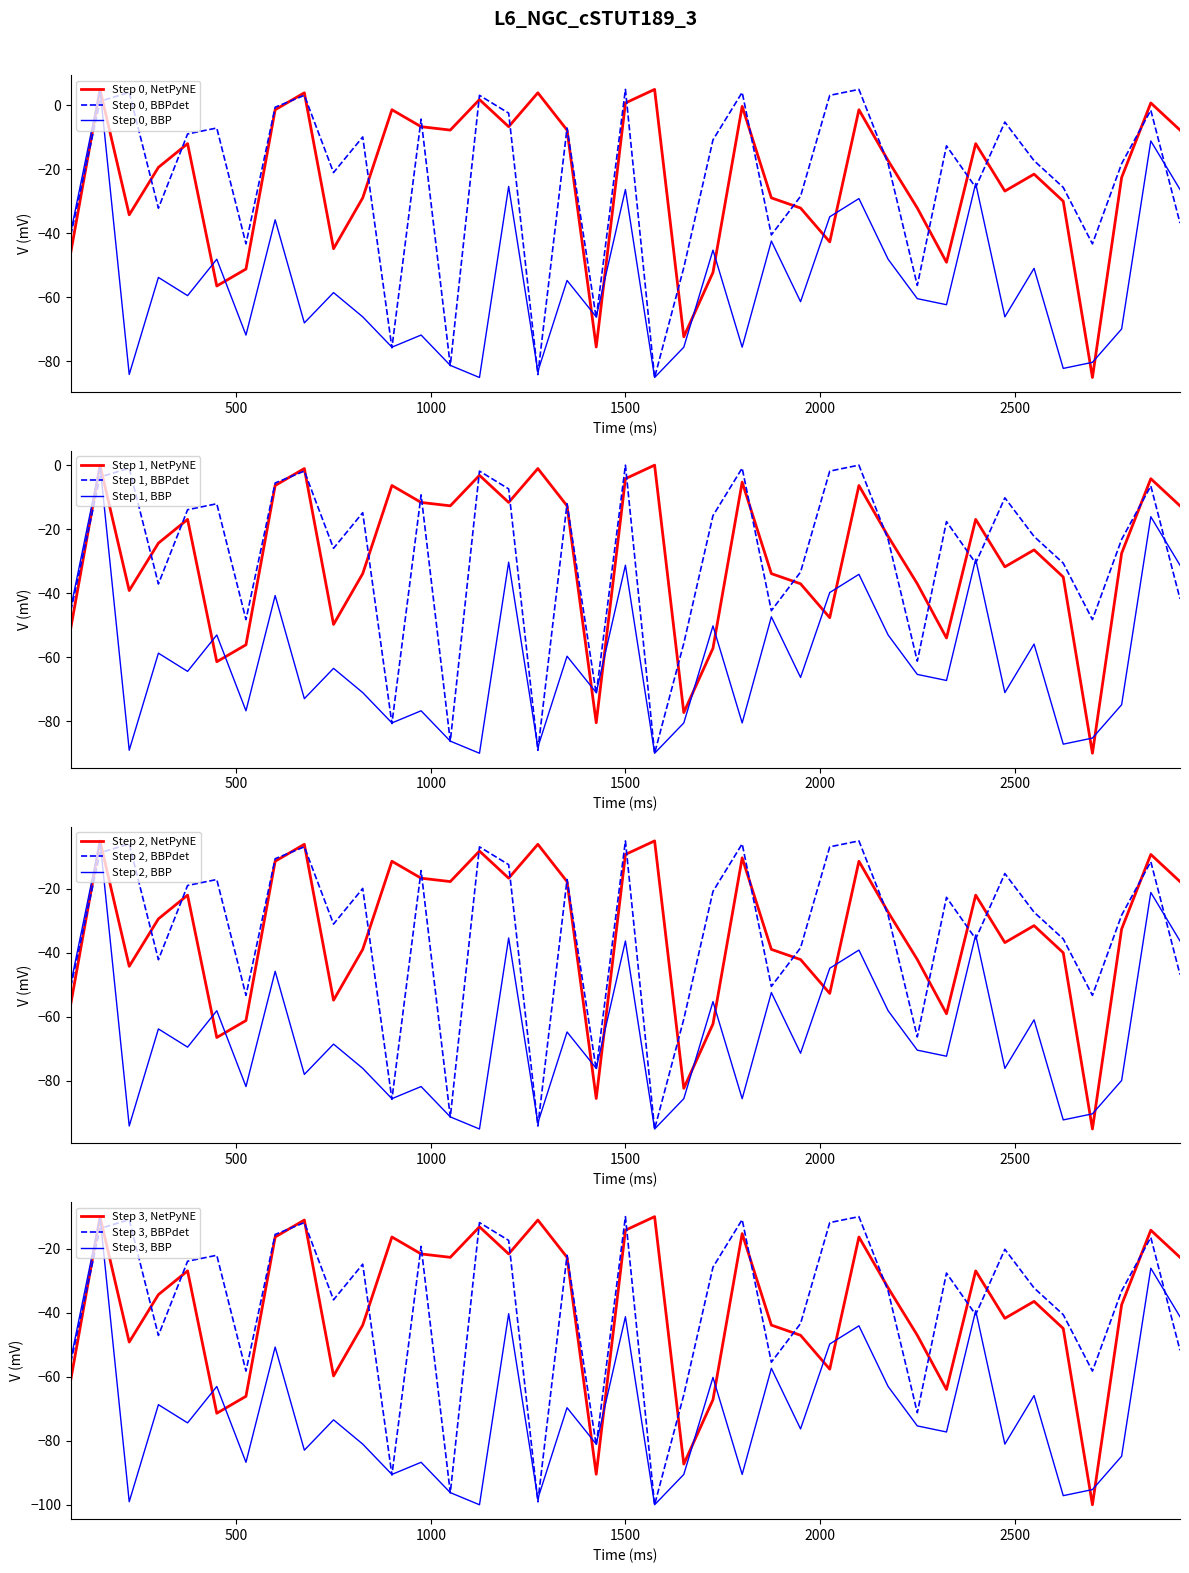

What is the highest value of the Step 0, BBP series?

5.0